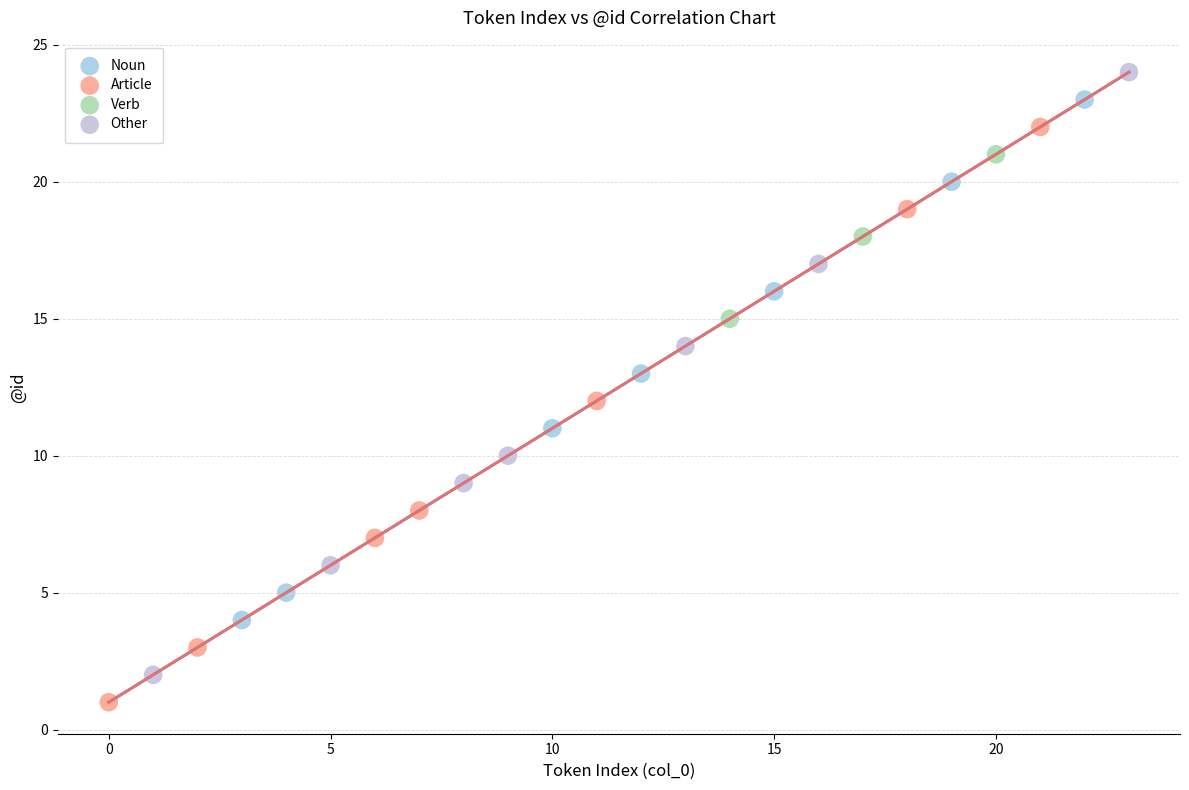

Which series has the largest Y range (max minus min)?

Other